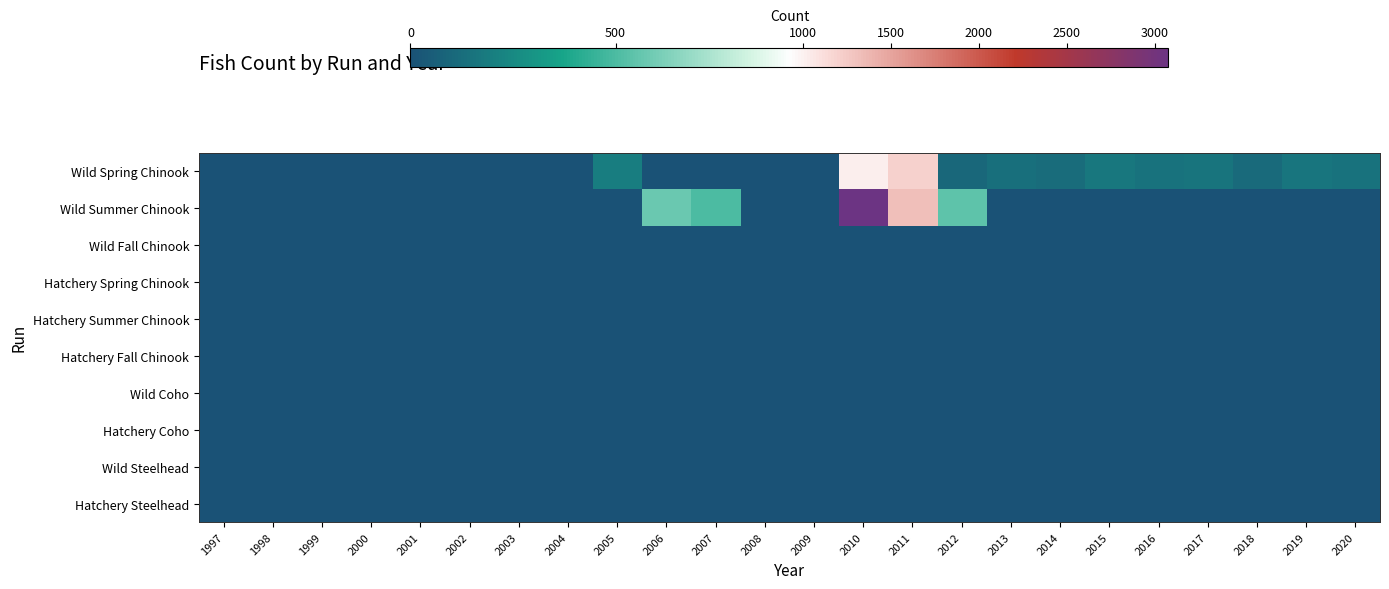

Which has a higher value, 2005 or 2003?

2005